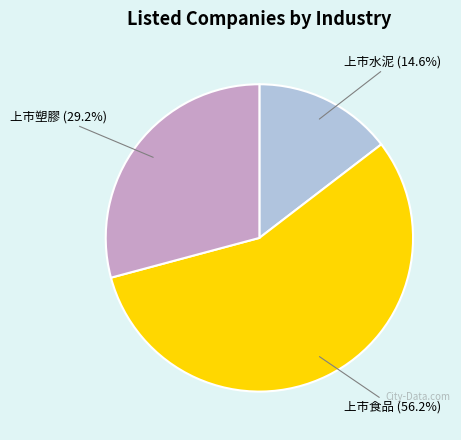

Is there a majority slice in this chart?

Yes